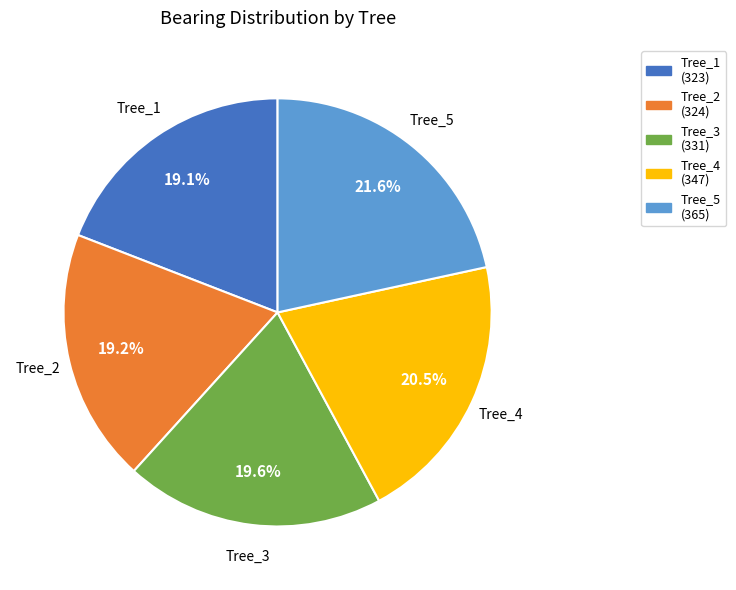

Does any single category account for the majority?

No